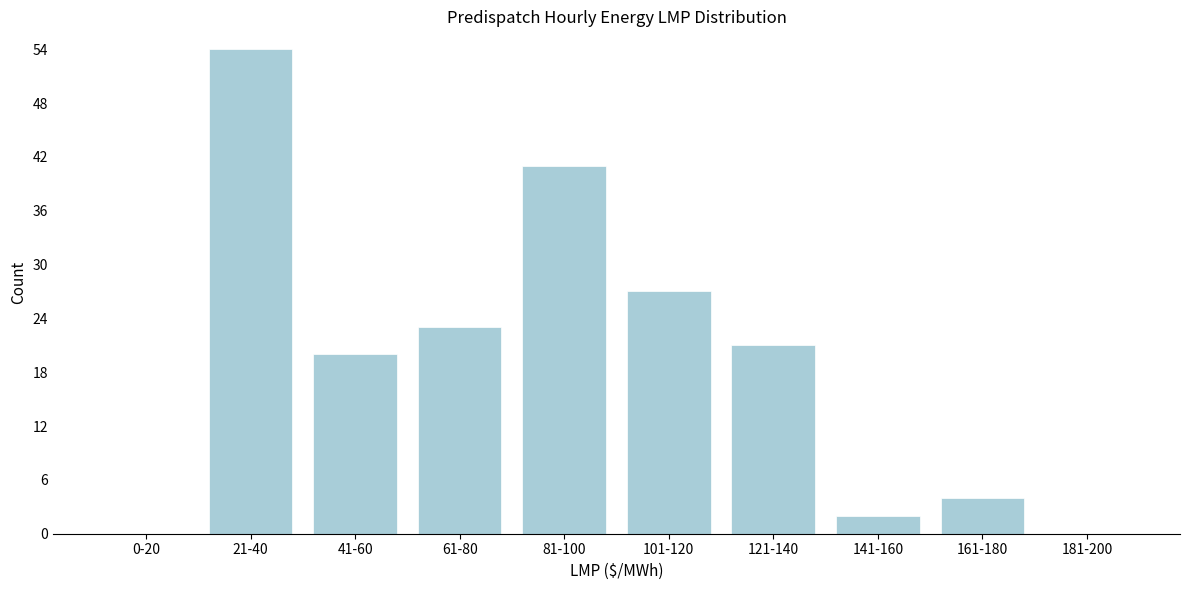

Reading right to left, what are all the values shown in this chart?

181-200=0	161-180=4	141-160=2	121-140=21	101-120=27	81-100=41	61-80=23	41-60=20	21-40=54	0-20=0